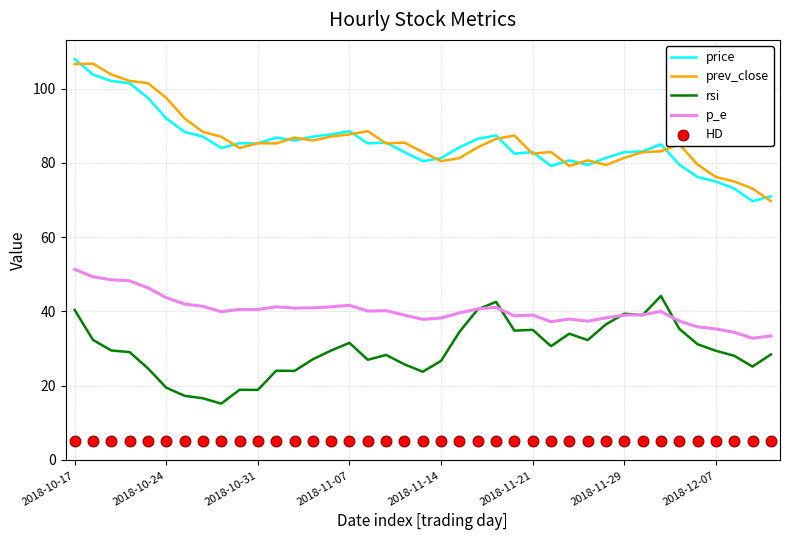

What are all the series names shown in the legend?

price, prev_close, rsi, p_e, HD